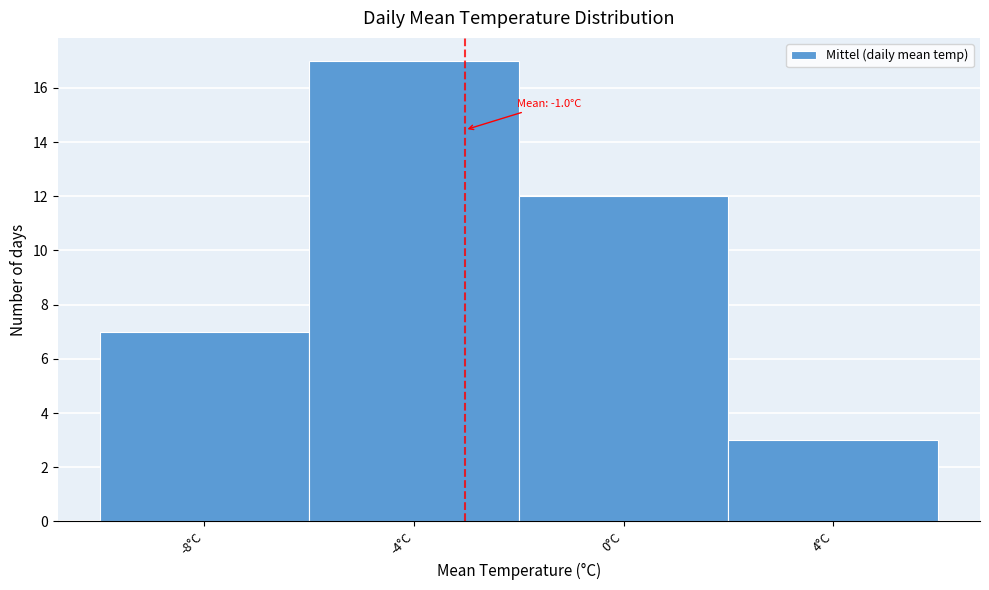

Reading right to left, what are all the values shown in this chart?

3	12	17	7